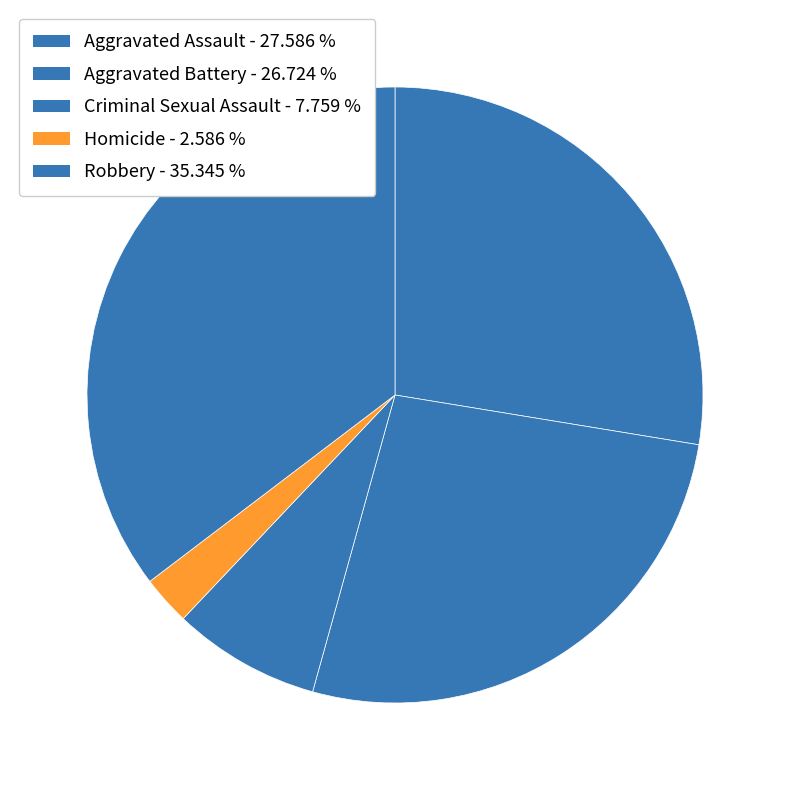

How many slices are in this pie chart?

5